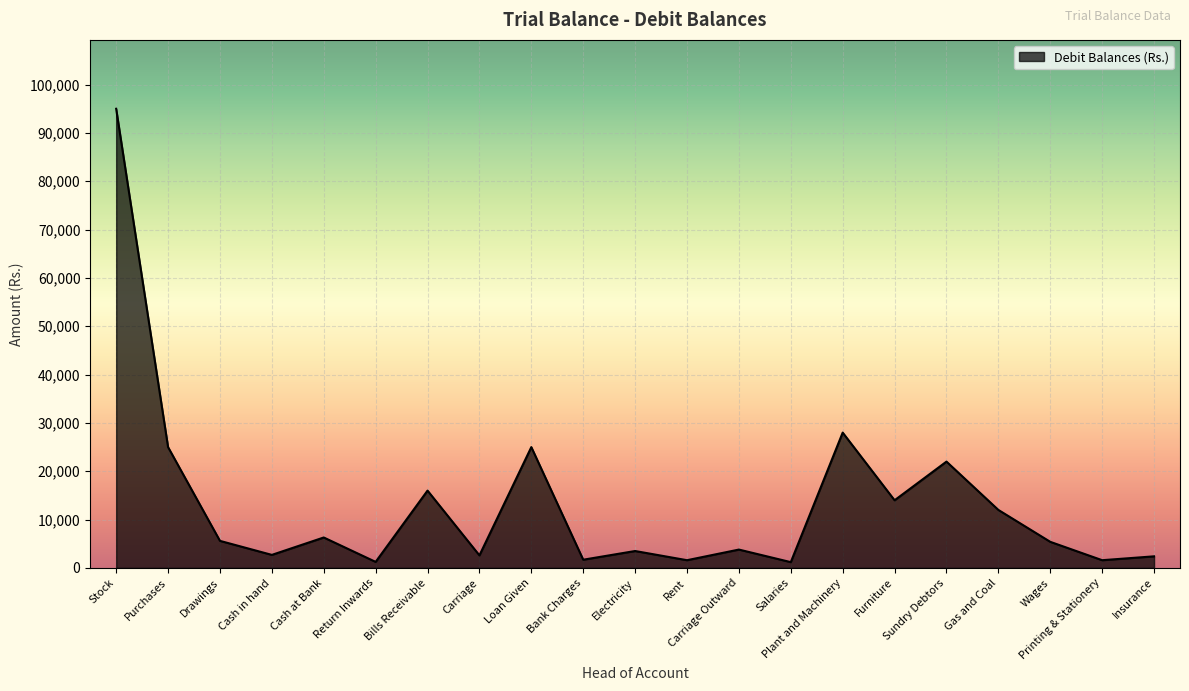

What value does the data have at Plant and Machinery, to the nearest 10?

28000